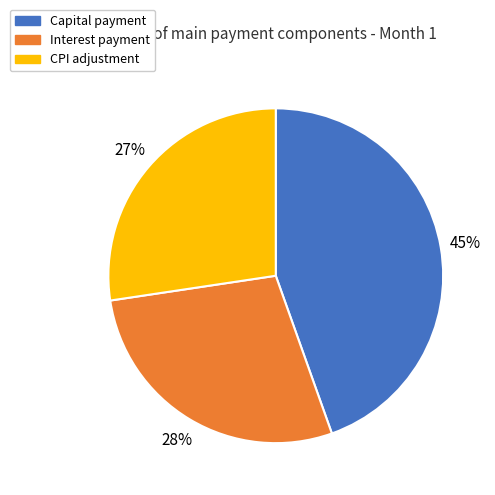

Is there any slice that represents more than half of the pie?

No